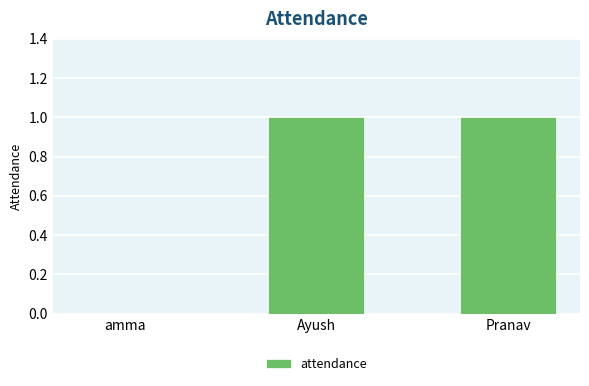

How many values are above zero?

2